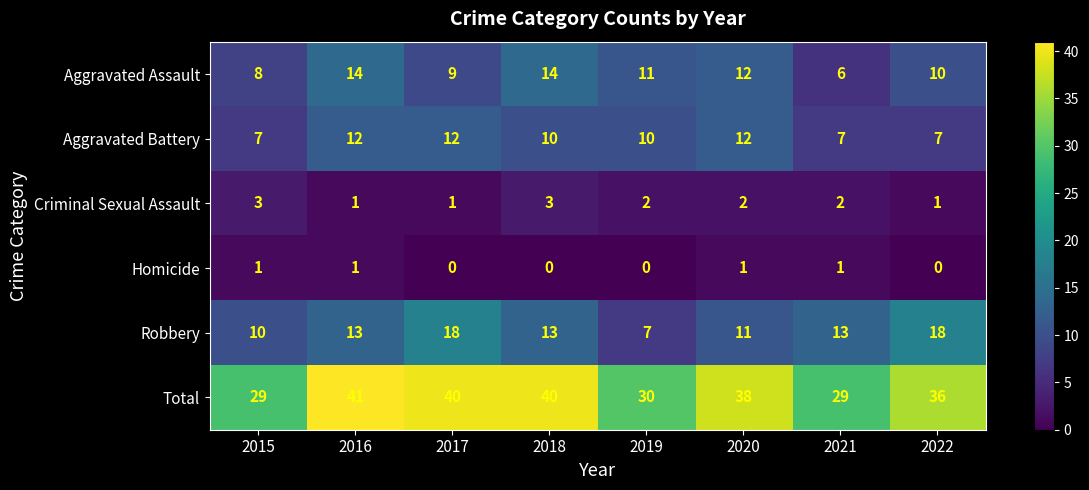

True or false: Total has a value of 40 at 2017.

True